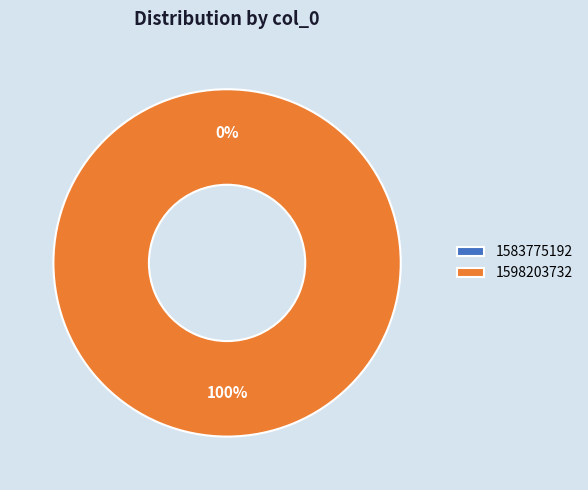

Rank the categories by value from highest to lowest.

1598203732, 1583775192